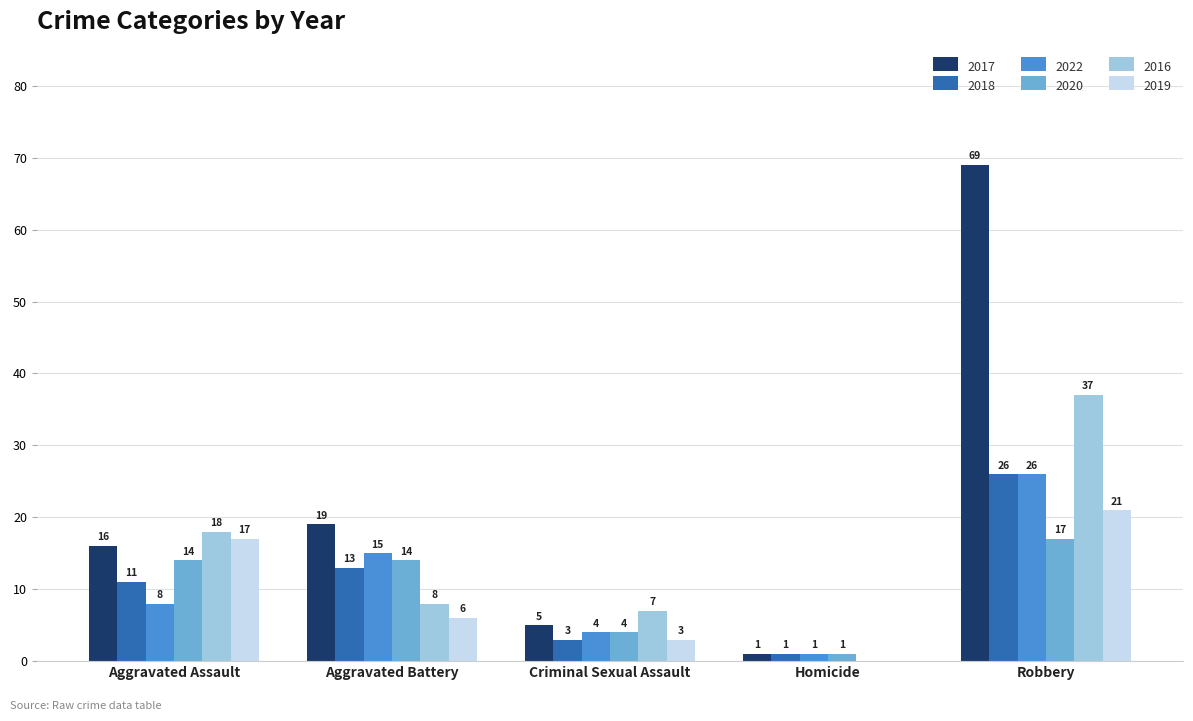

What is the highest value of the 2016 series?

37